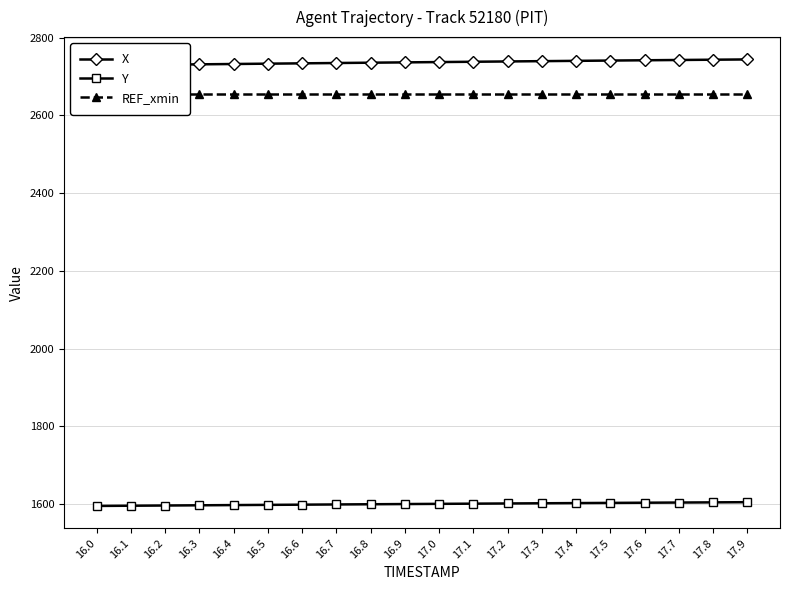

Is this an area chart (filled region under the line)?

No